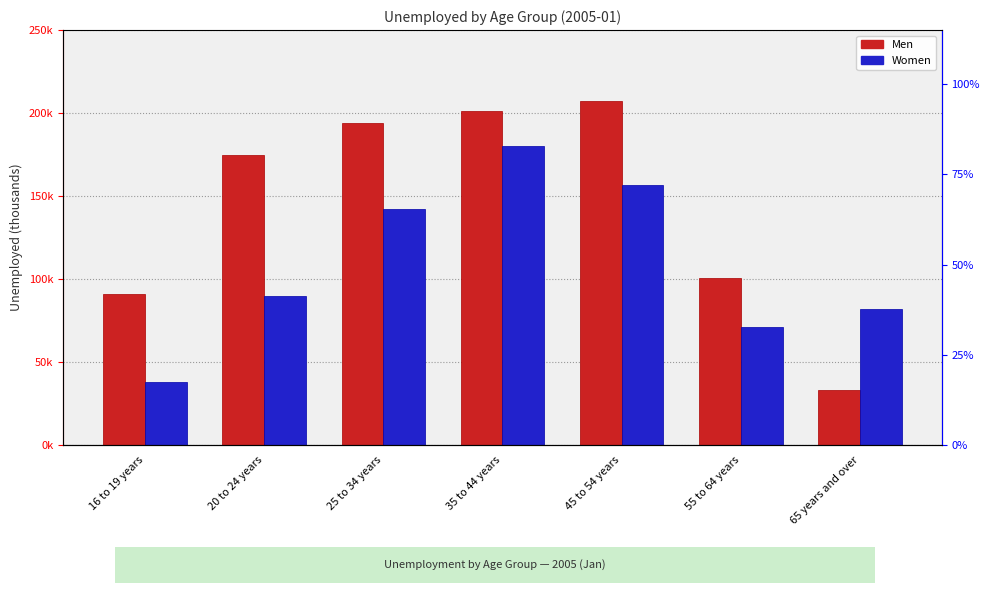

What is the maximum value for Men?

207000